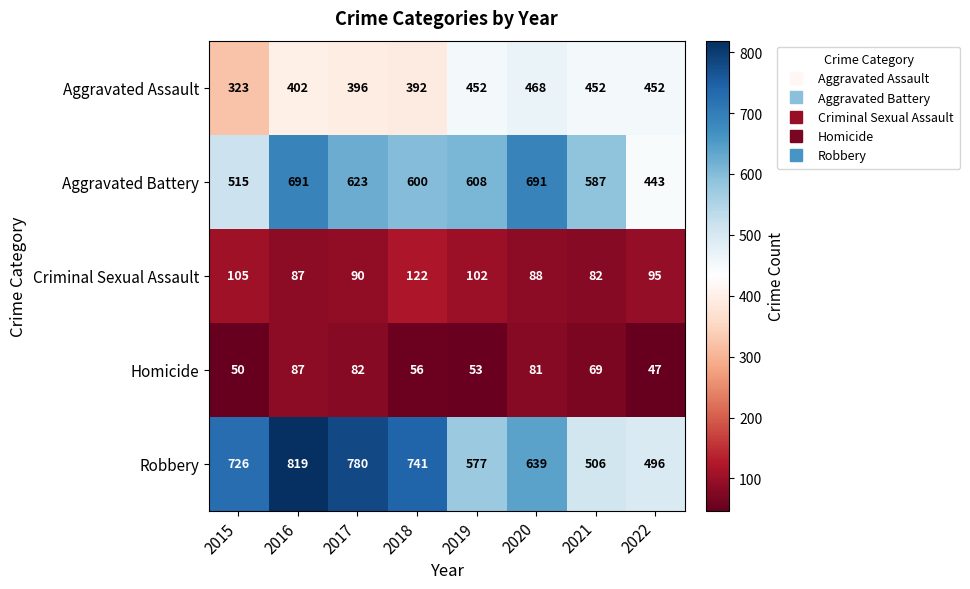

What is the difference between the second highest and second lowest values in the Robbery series?

274